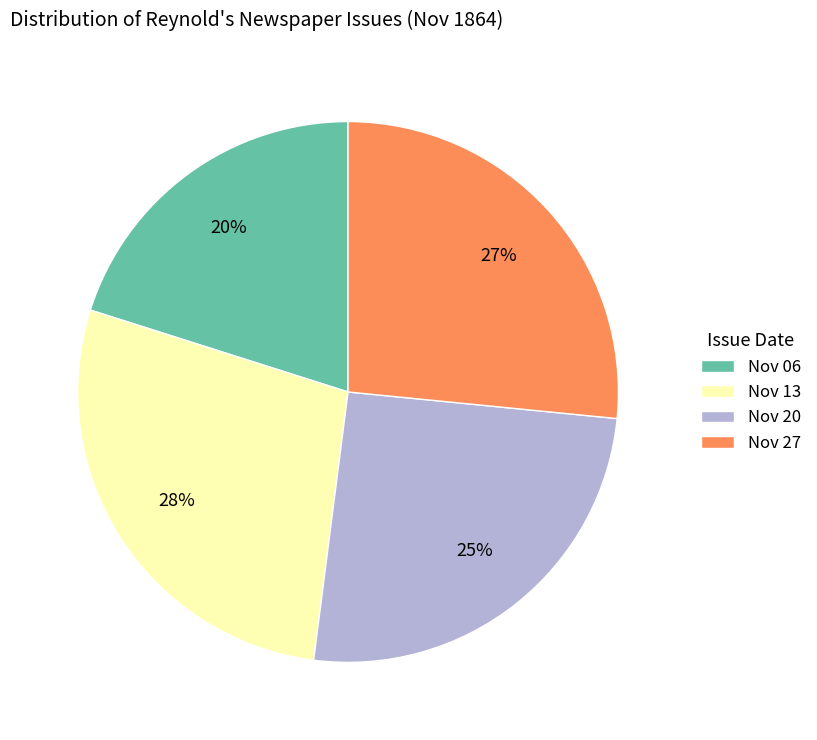

To the nearest percent, what percentage of the pie is Nov 06?

20%